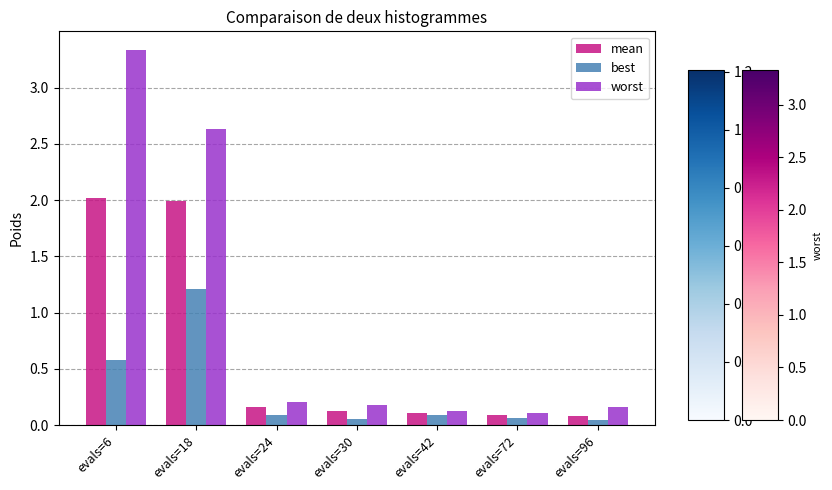

Which series has the widest spread of values?

worst